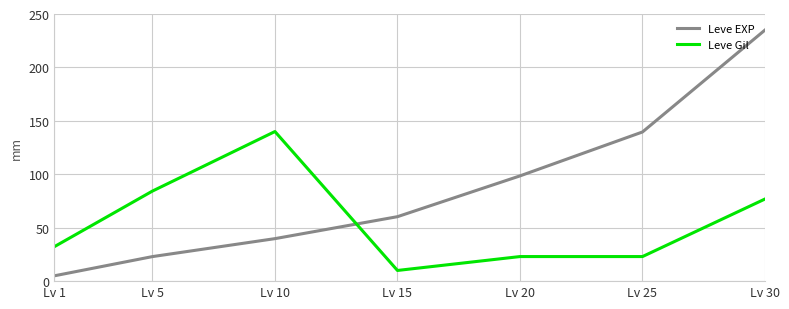

What are all the series names shown in the legend?

Leve EXP, Leve Gil